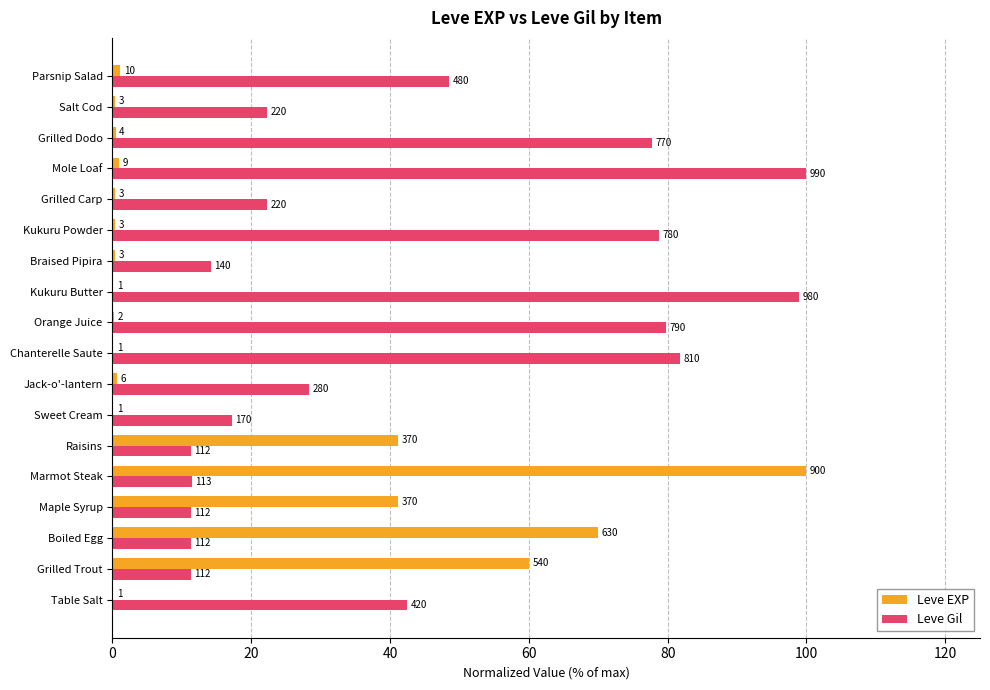

What are all the series names shown in the legend?

Leve EXP, Leve Gil